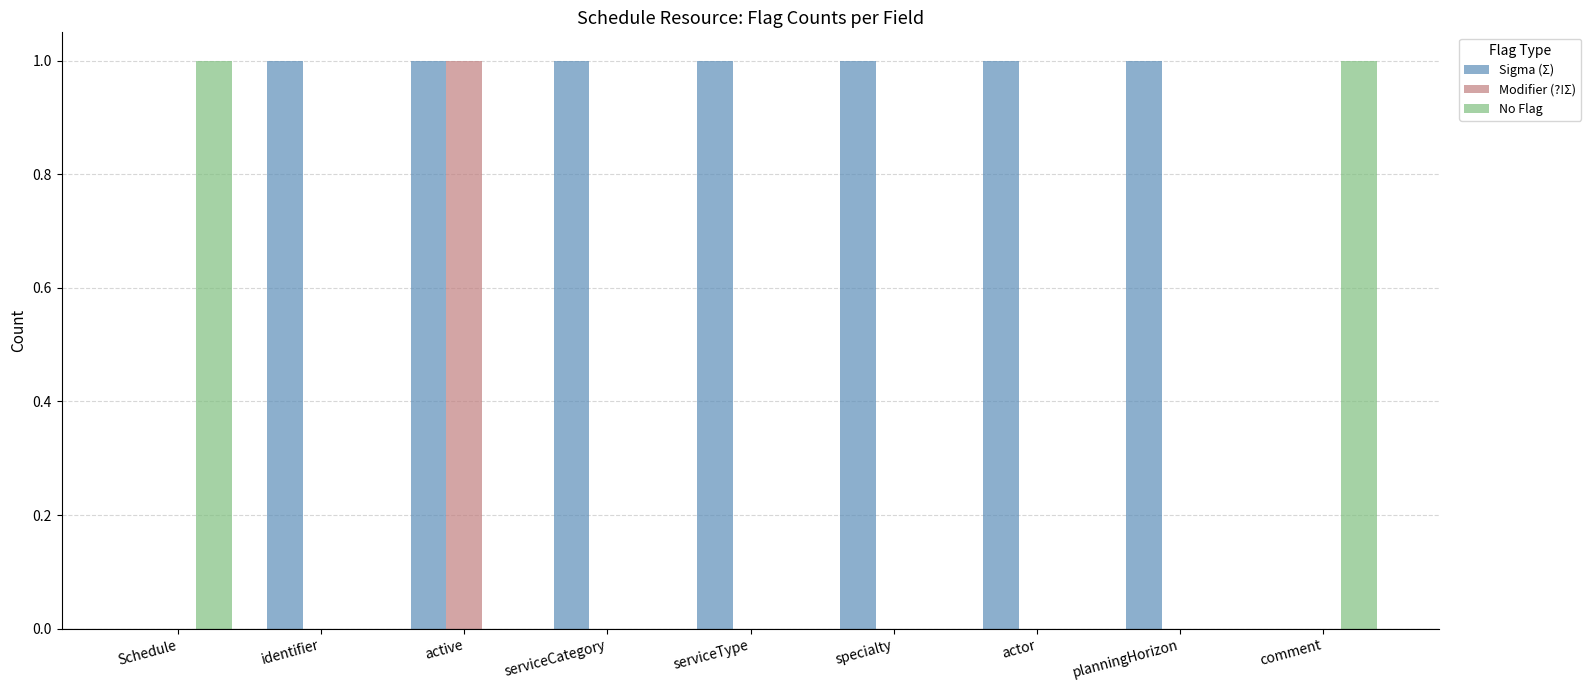

At which category is the sum across all series the highest?

active